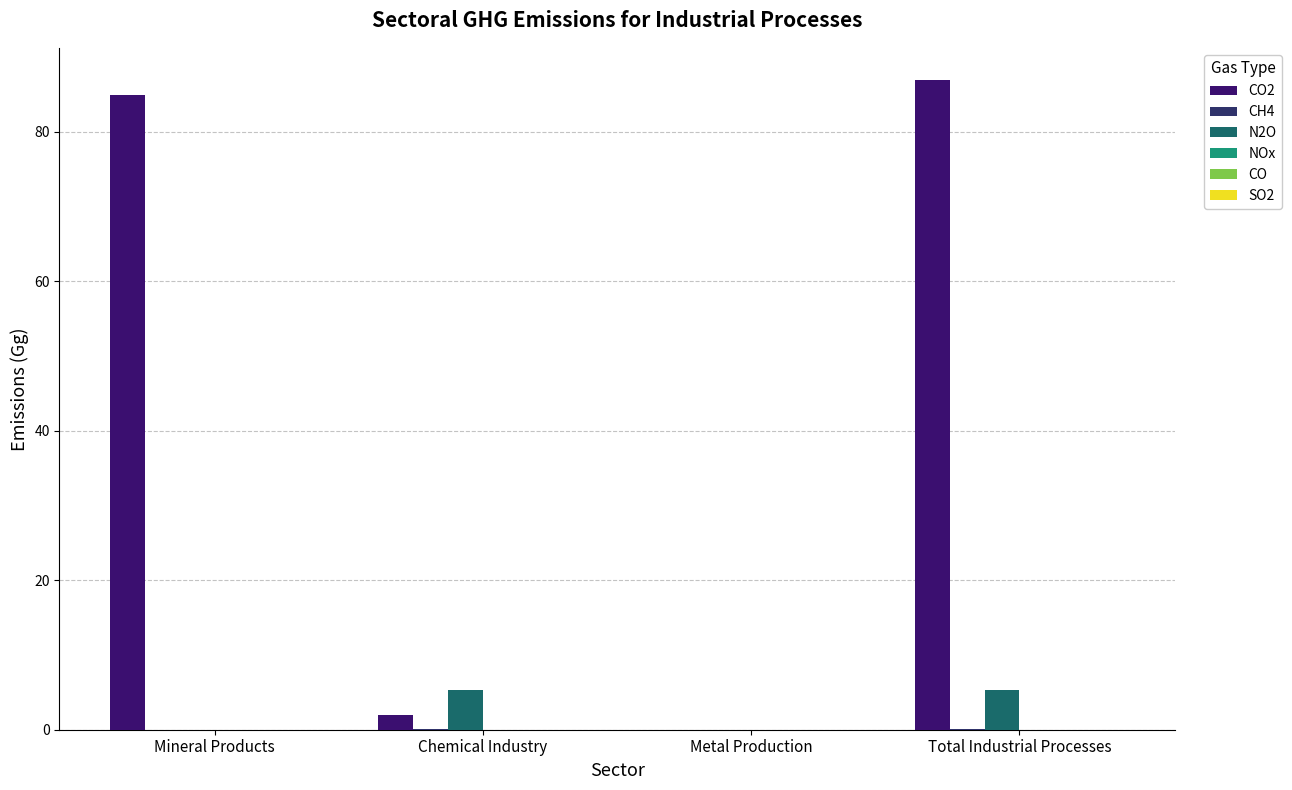

Between Chemical Industry and Metal Production, which is larger?

Chemical Industry